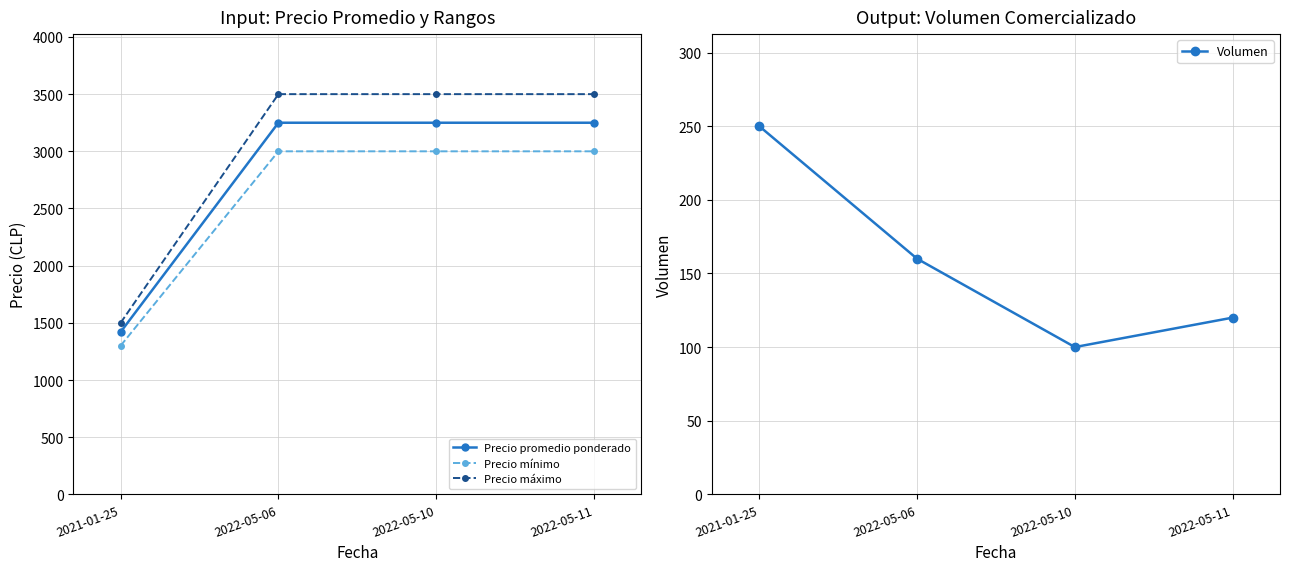

Where is Precio mínimo nearest to the value 2150?

2021-01-25